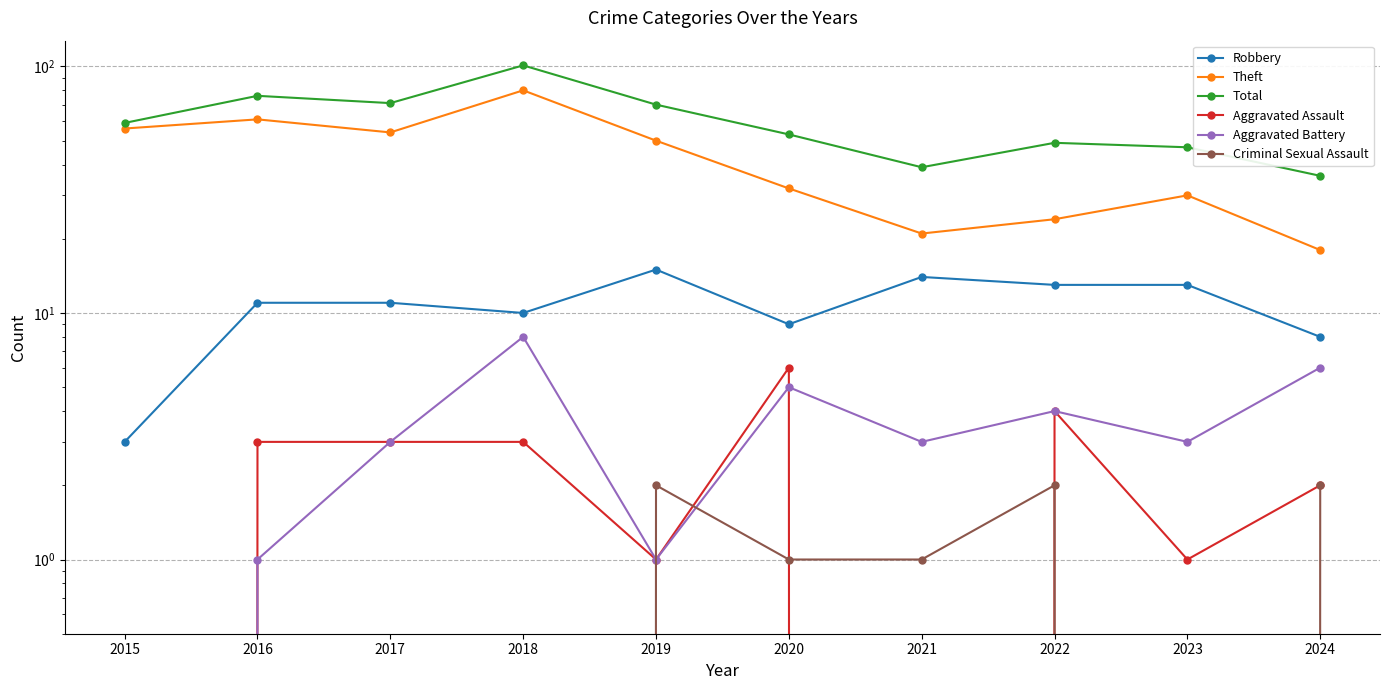

Which series has the widest spread of values?

Total